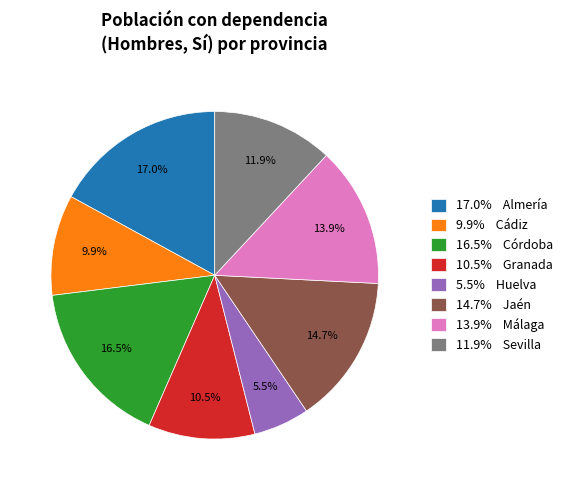

Between 13.9% Málaga and 10.5% Granada, which is larger?

13.9% Málaga